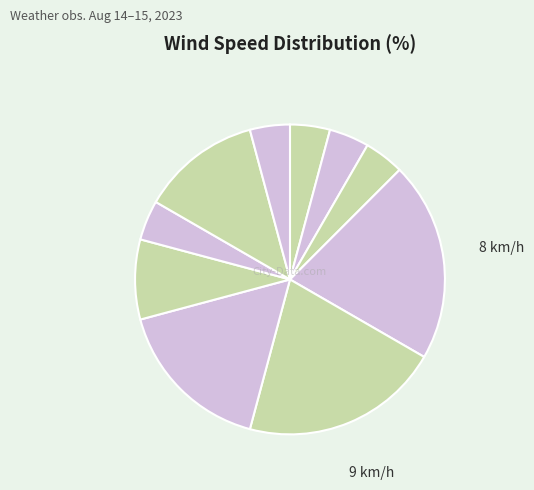

Is there any slice that represents more than half of the pie?

No